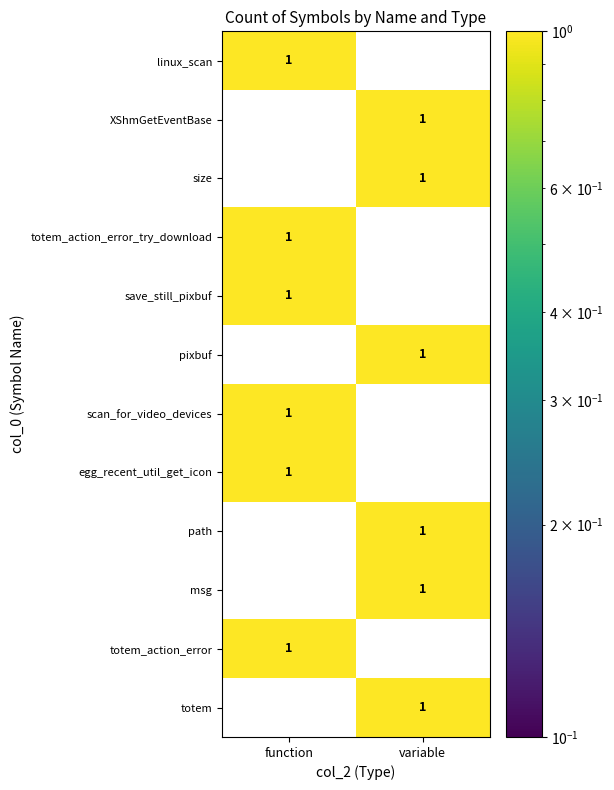

The value of save_still_pixbuf at variable is 0. True or false?

True